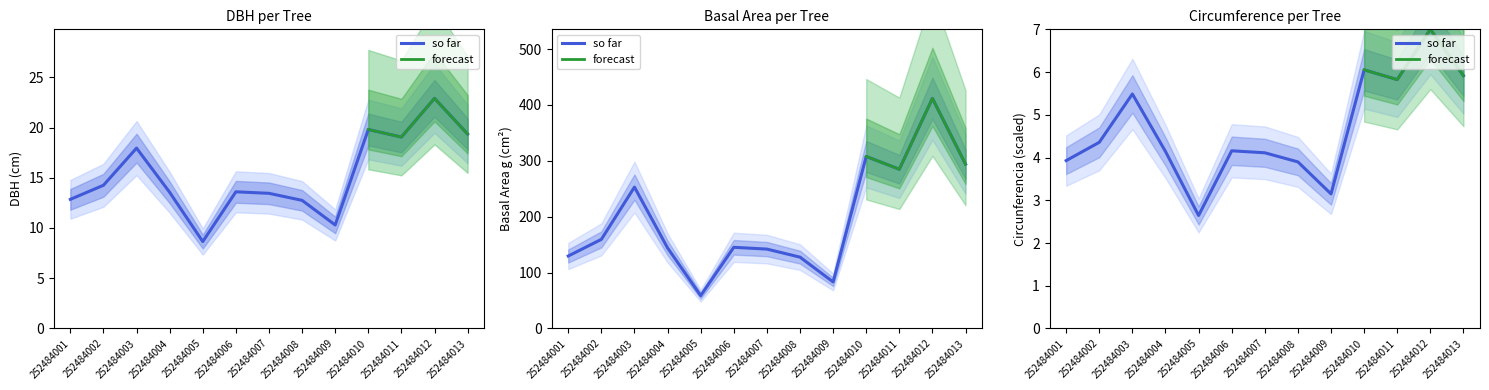

True or false: circunferencia_normal and dbh intersect in this chart.

False